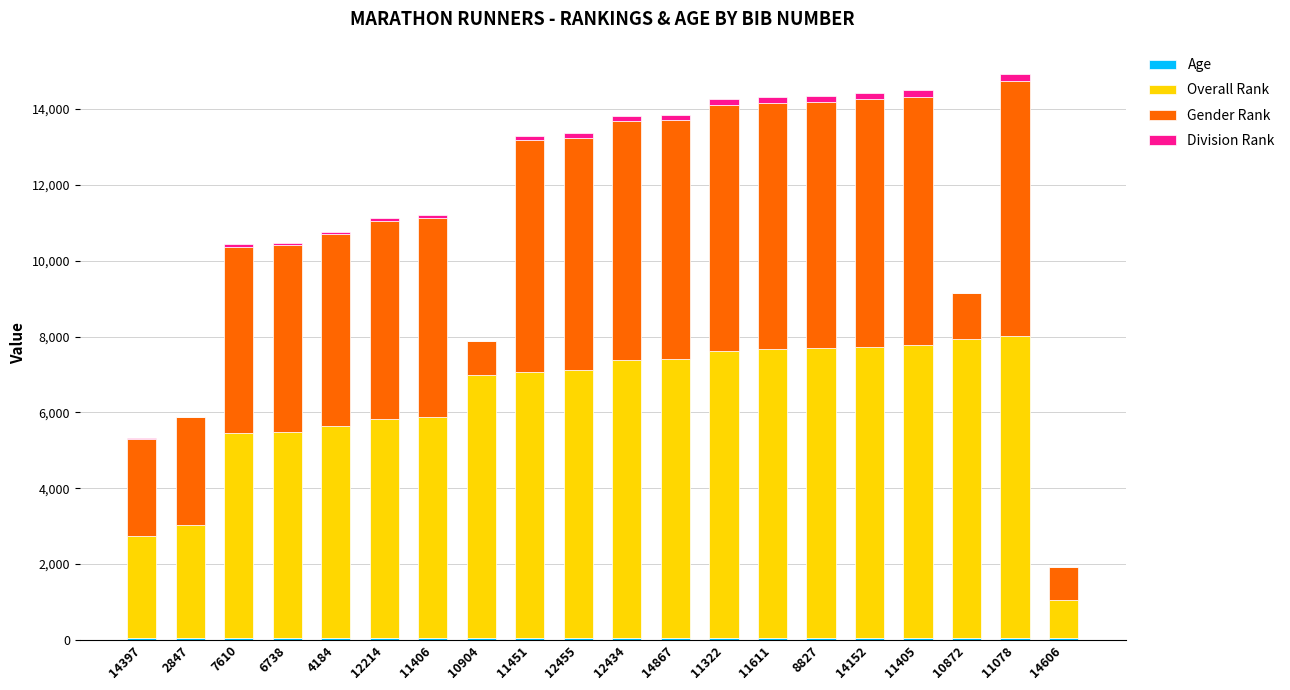

Which series changed the most between 7610 and 8827?

Overall Rank